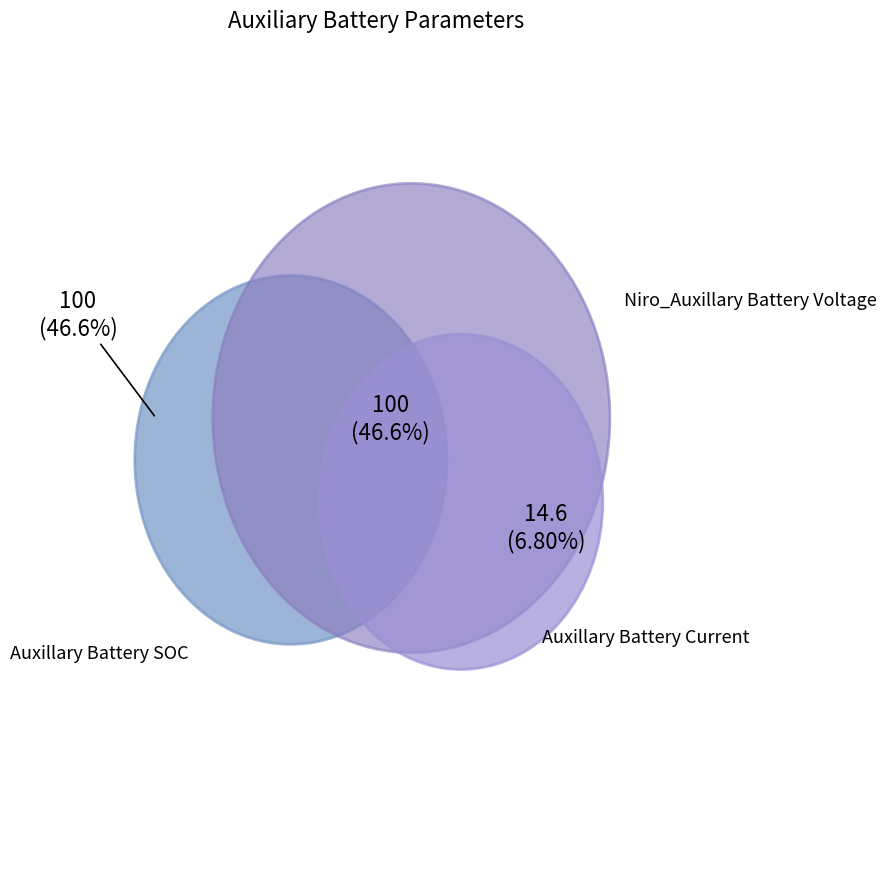

To the nearest percent, what percentage of the pie is Auxillary Battery Current?

47%